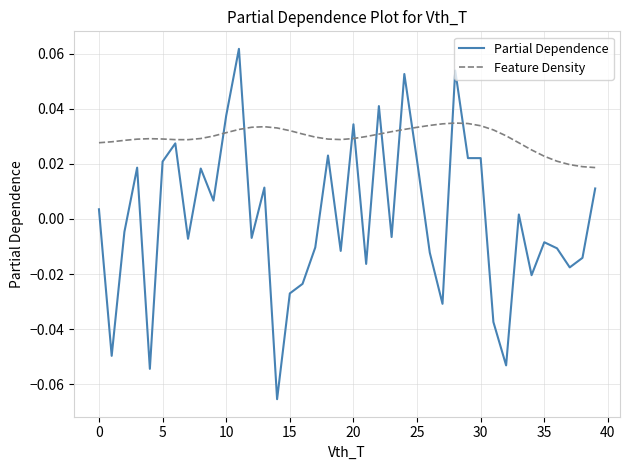

Rank the series by their maximum value, from highest to lowest.

Partial Dependence, Feature Density